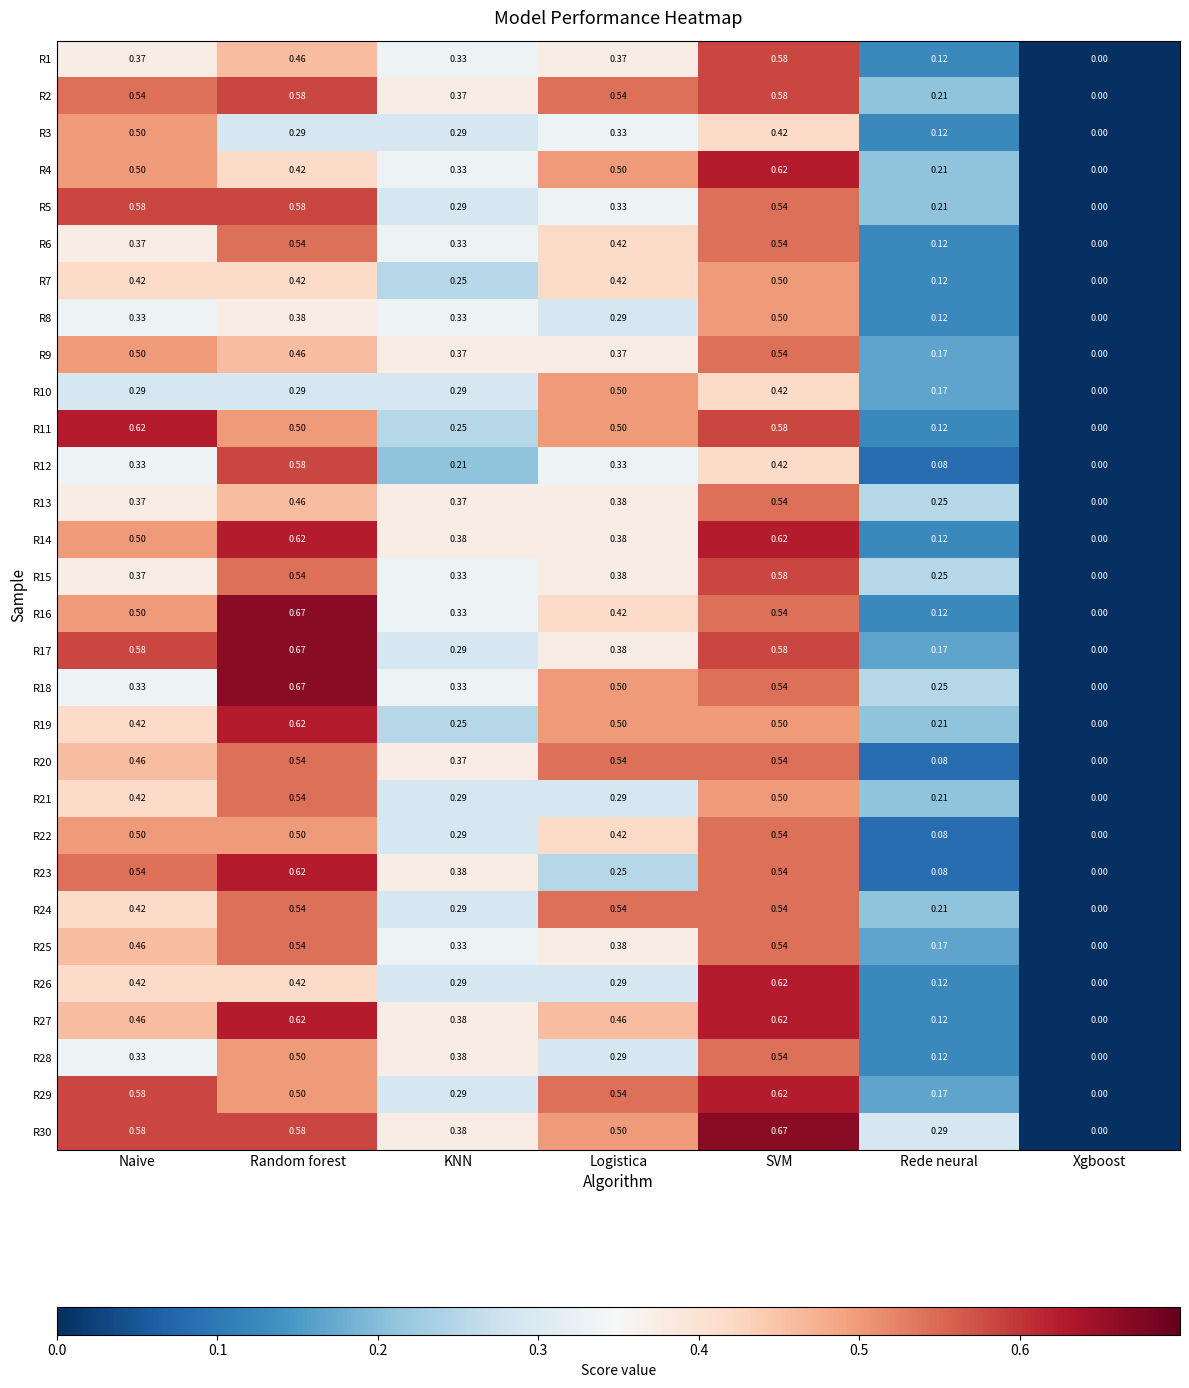

At which label is R1 closest to 0?

Xgboost